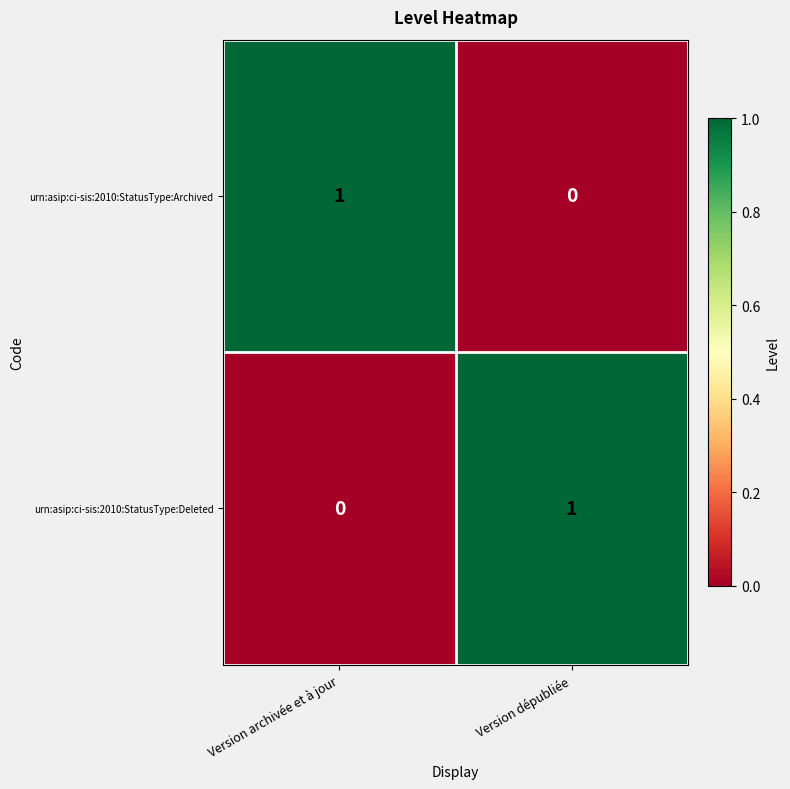

Rank the series at Version dépubliée from highest to lowest value.

urn:asip:ci-sis:2010:StatusType:Deleted, urn:asip:ci-sis:2010:StatusType:Archived